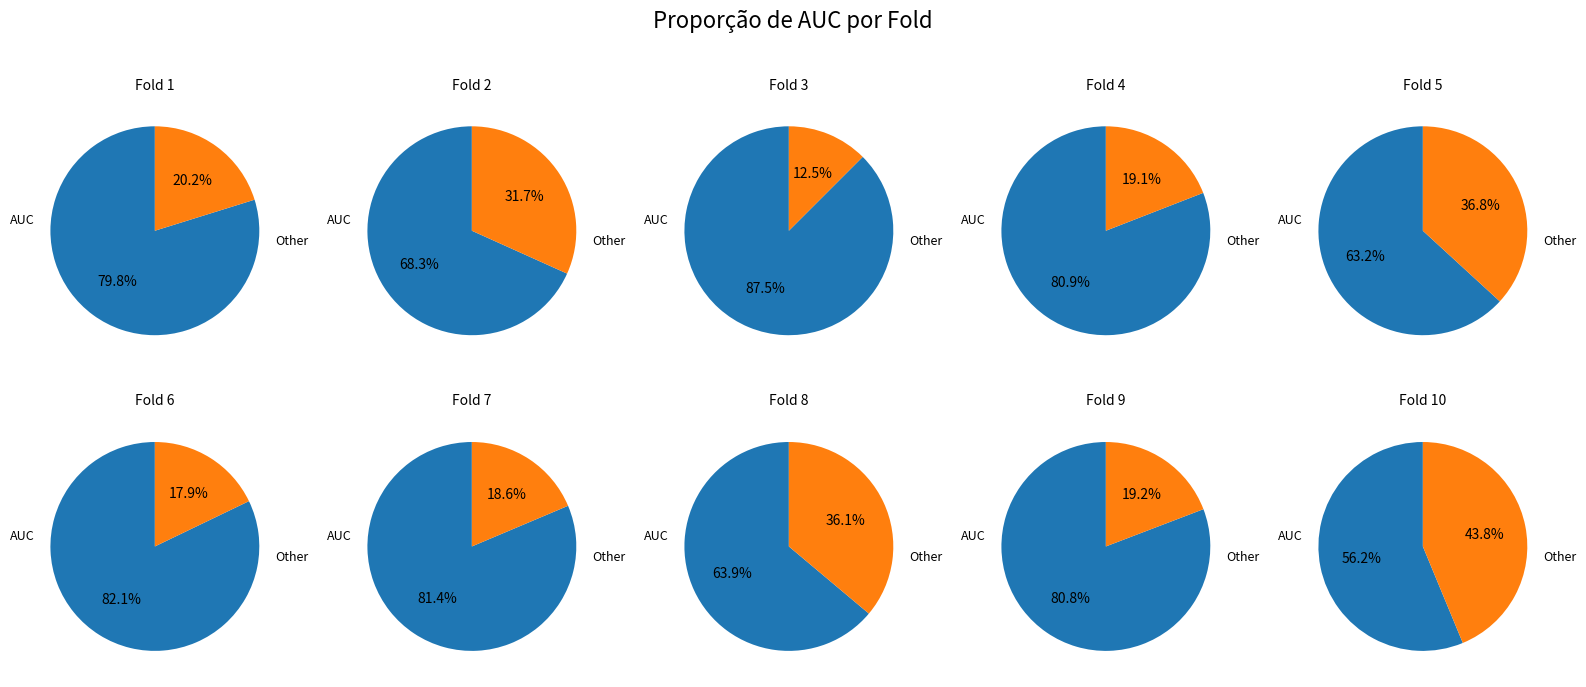

Does Fold 9 account for over 50% of the chart?

No